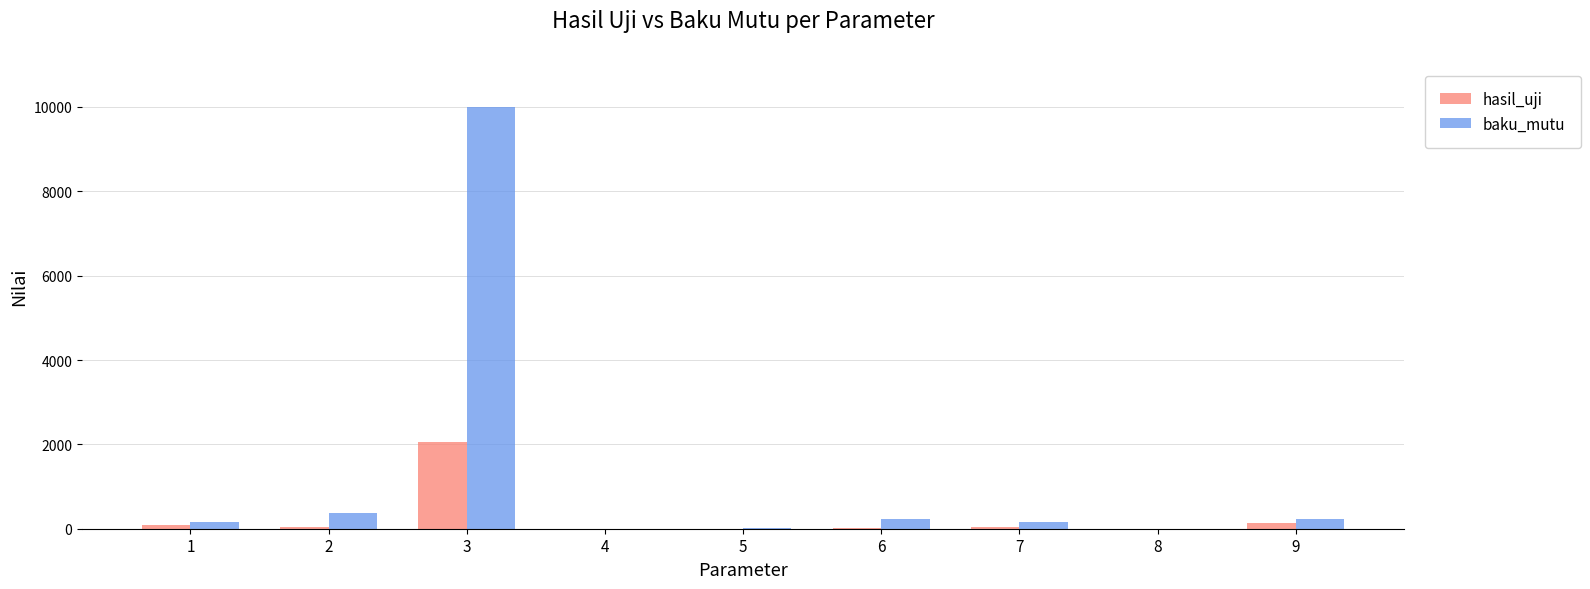

How many groups of bars are there?

9